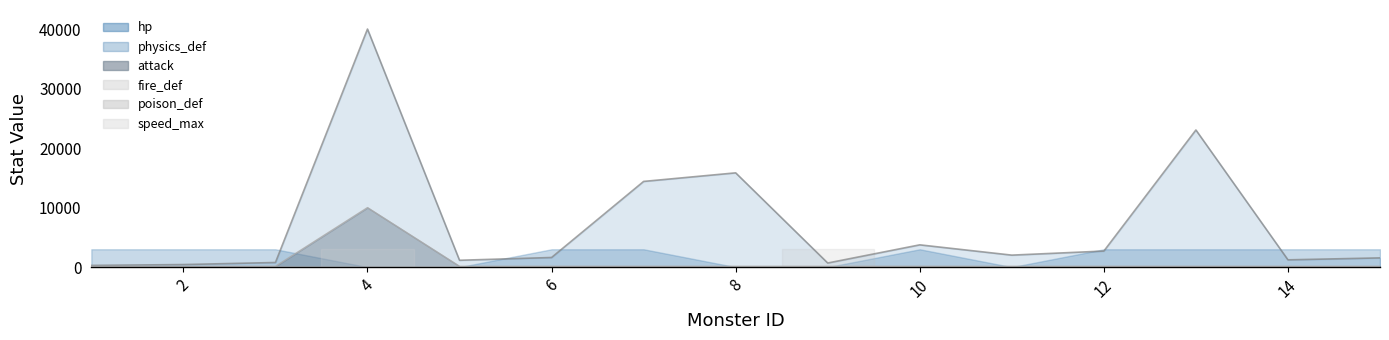

How many data points are above 67?

3